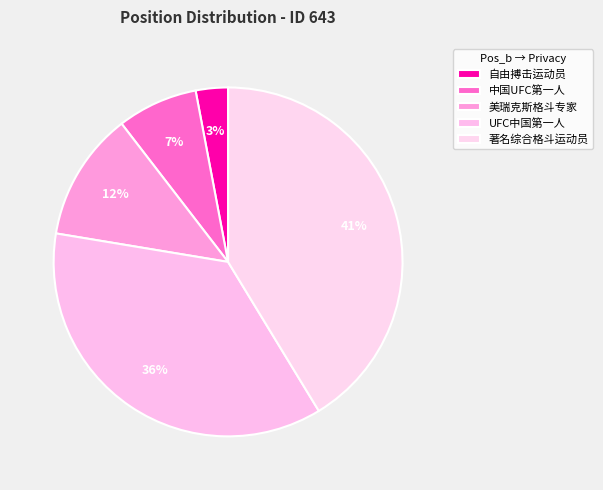

How many slices are in this pie chart?

5